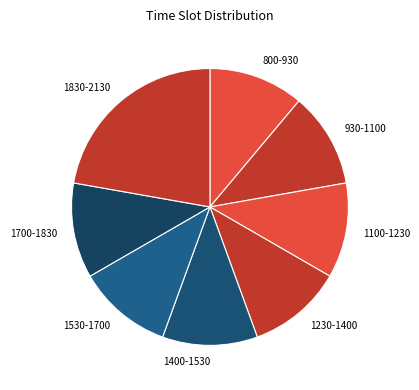

Is there any slice that represents more than half of the pie?

No